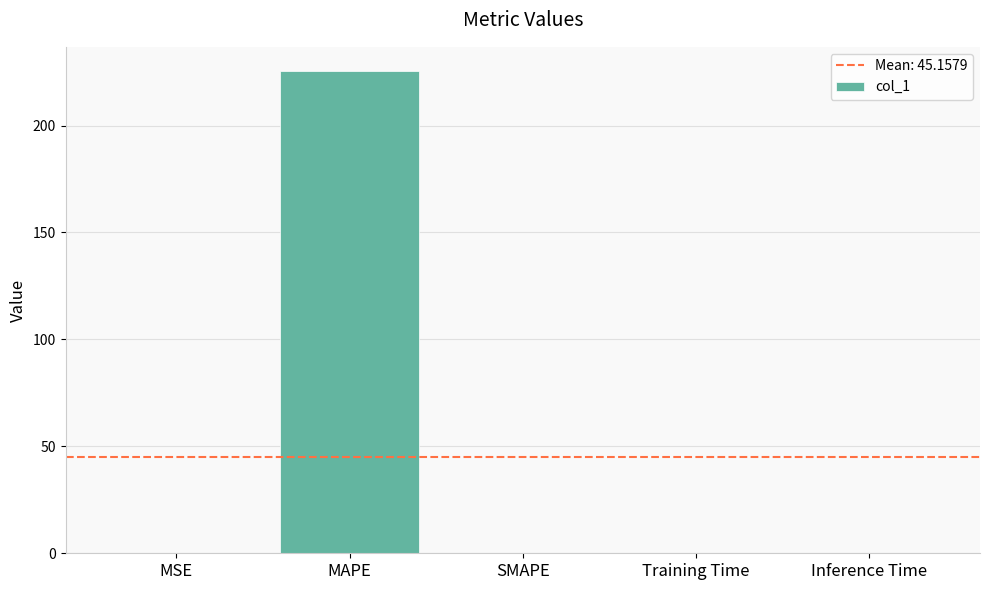

Which category has the highest value across all series?

MAPE